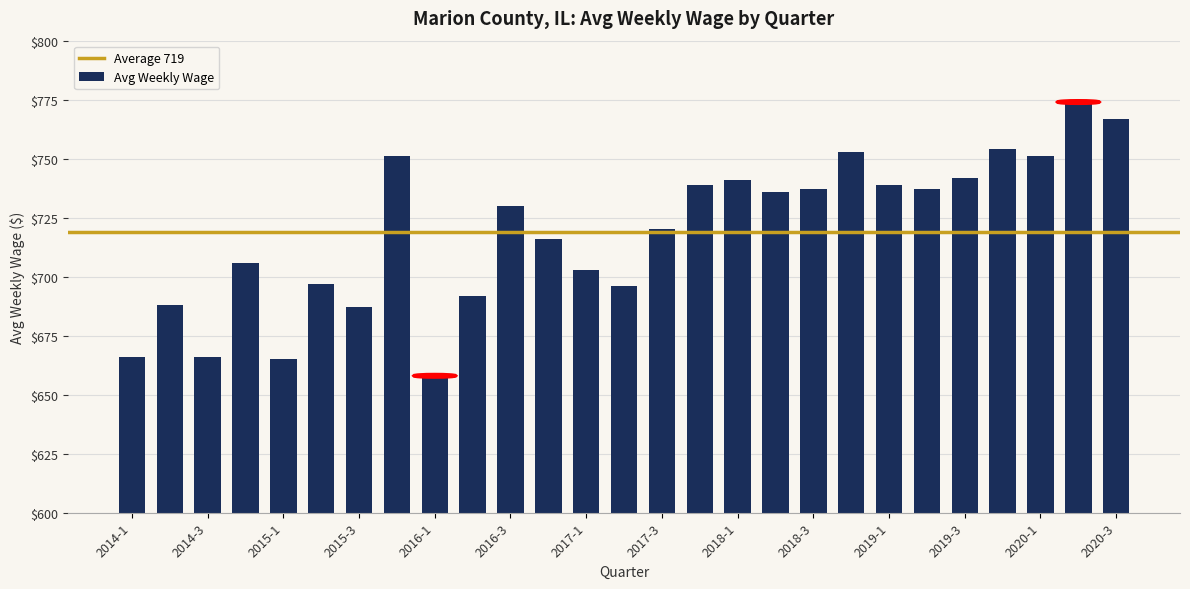

What is the sum of all values?

19411